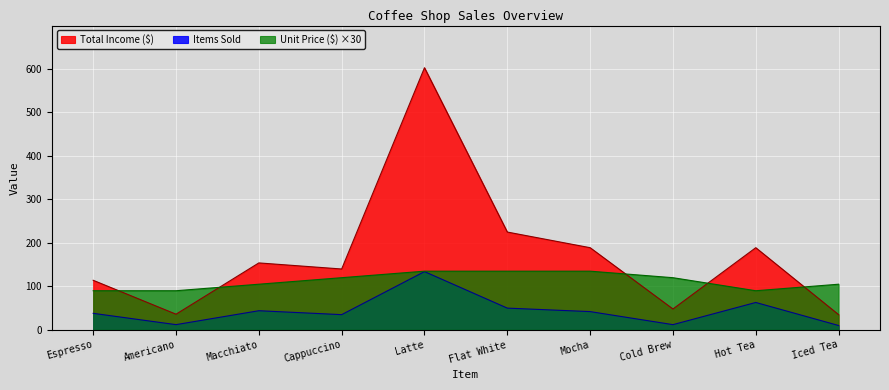

Is it true that Total Income ($) equals 378 at Flat White?

False